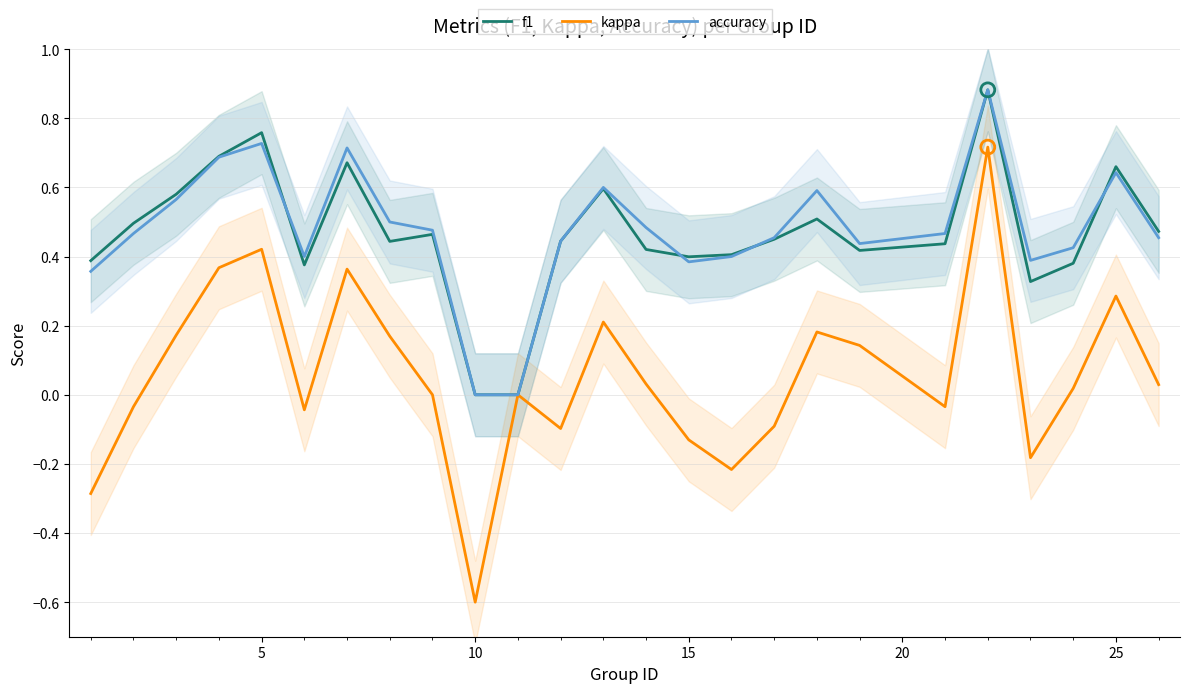

Which series contains the lowest Y value?

kappa